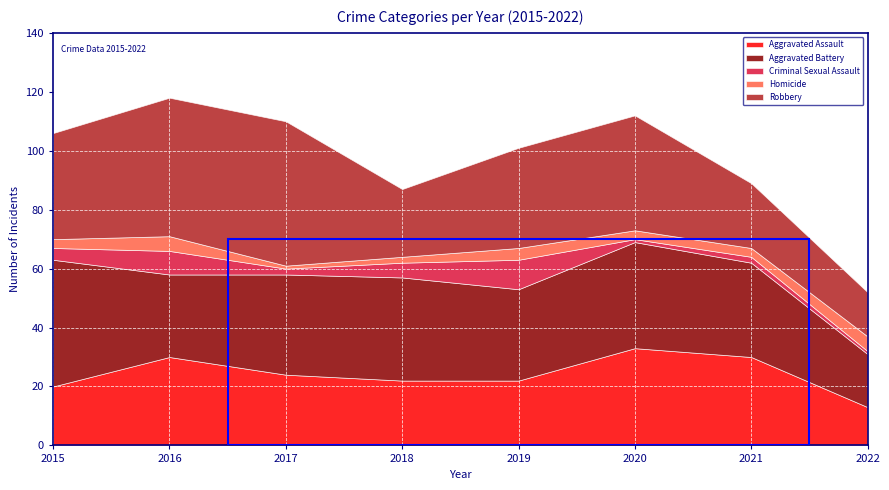

What value does the Aggravated Assault series have at 2017, to the nearest 5?

25